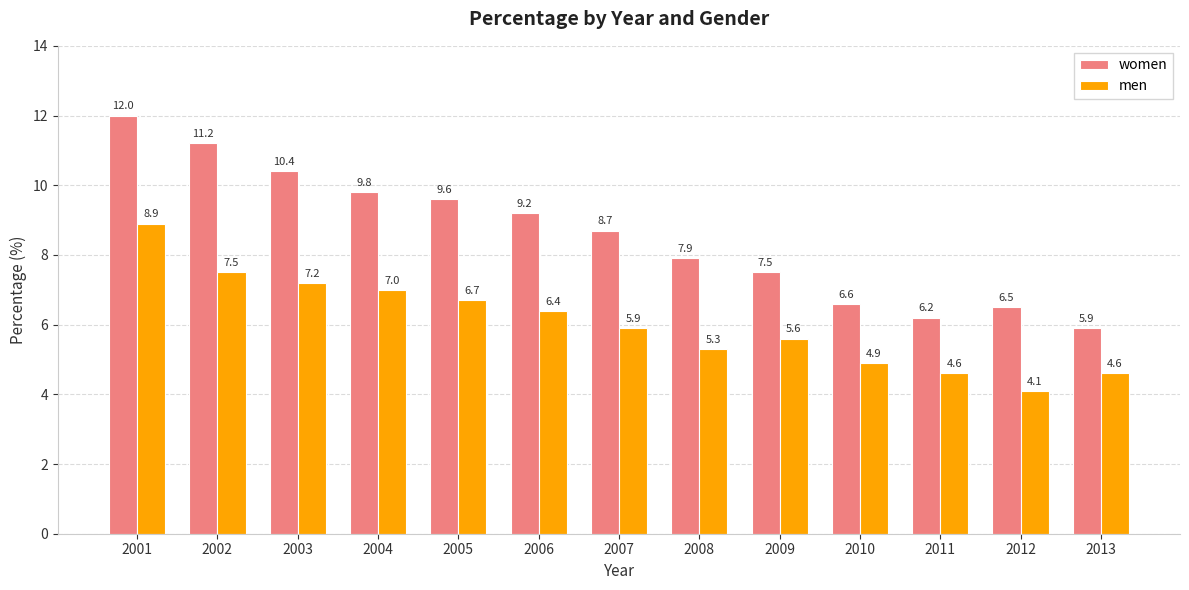

Reading left to right, what are all the values shown in this chart?

women: 2001=12.0	2002=11.2	2003=10.4	2004=9.8	2005=9.6	2006=9.2	2007=8.7	2008=7.9	2009=7.5	2010=6.6	2011=6.2	2012=6.5	2013=5.9
men: 2001=8.9	2002=7.5	2003=7.2	2004=7.0	2005=6.7	2006=6.4	2007=5.9	2008=5.3	2009=5.6	2010=4.9	2011=4.6	2012=4.1	2013=4.6